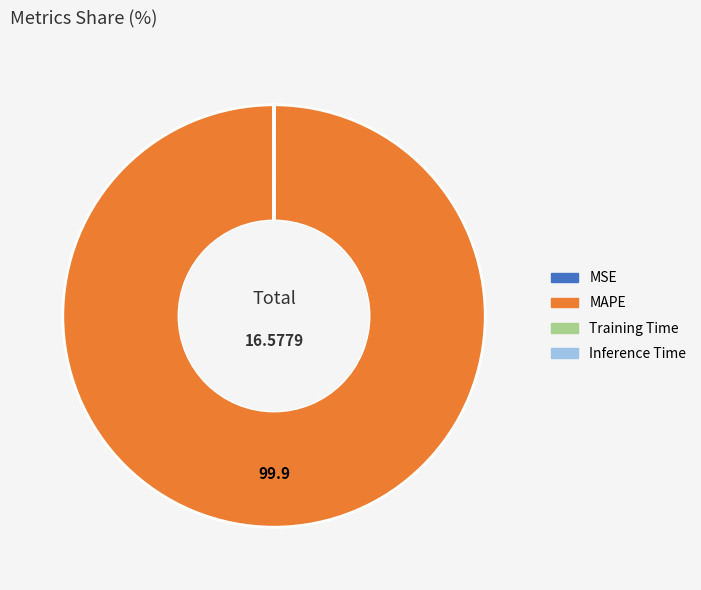

Which category has the biggest portion of the pie?

MAPE